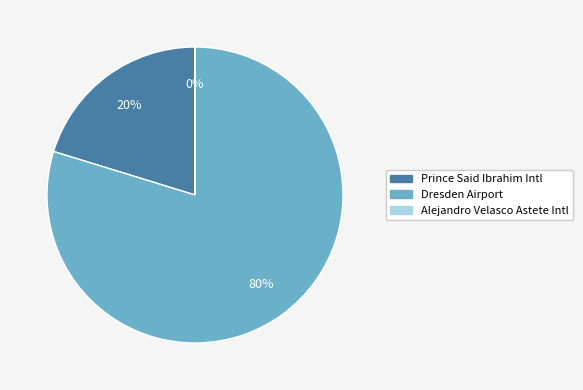

Is there a majority slice in this chart?

Yes